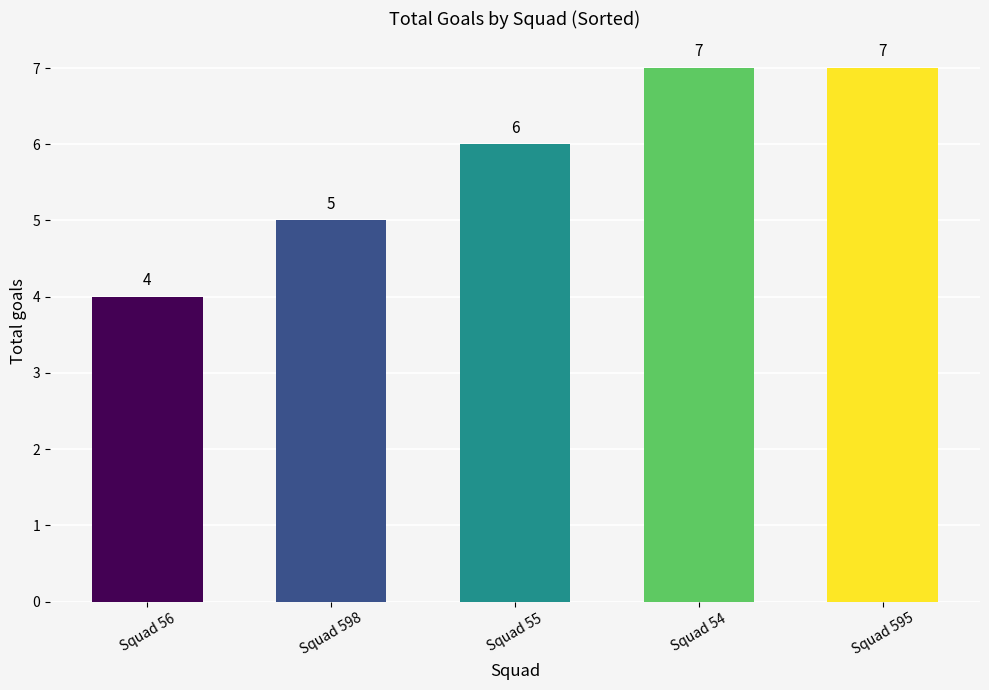

What is the difference between the maximum and minimum values?

3